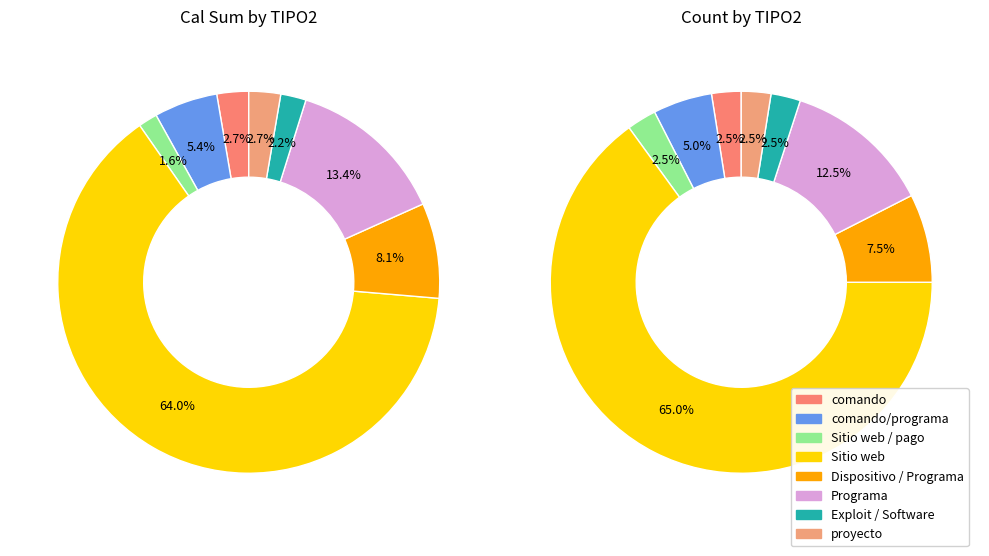

What is the change in value from Sitio web to Dispositivo / Programa?

-27